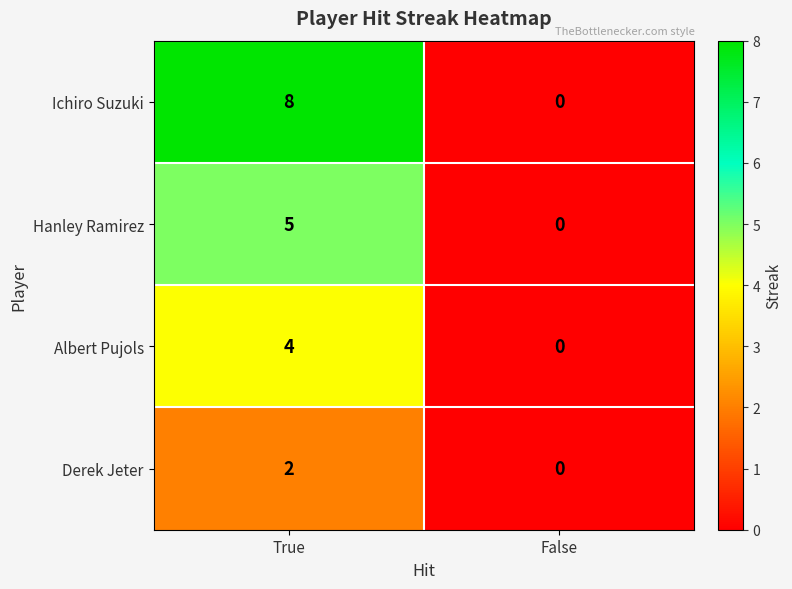

At which category is the sum across all series the highest?

True